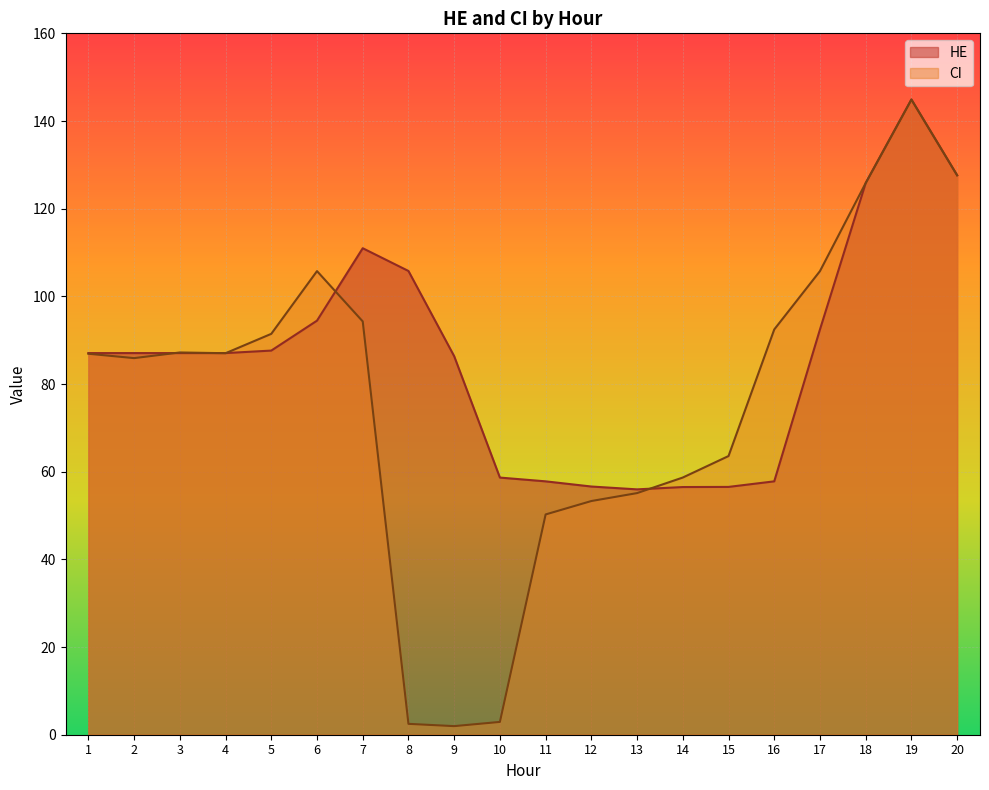

True or false: HE has a value of 40.7 at 10.

False